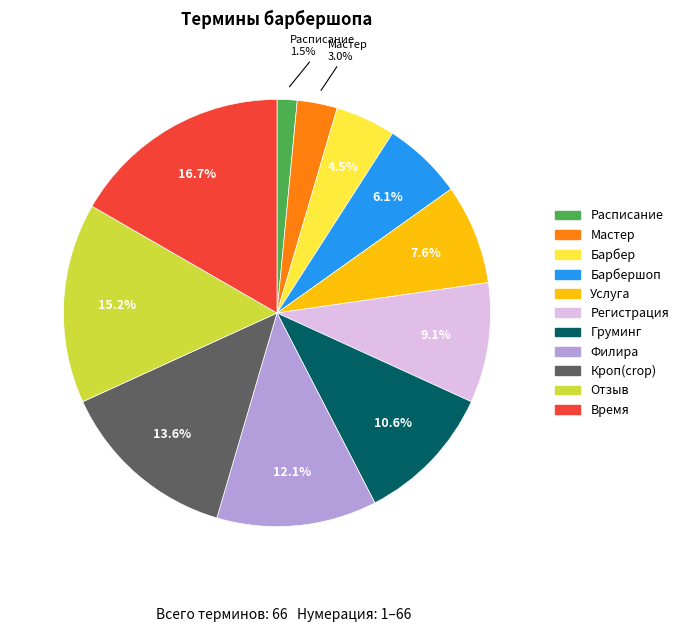

Which category has the smallest portion of the pie?

Расписание